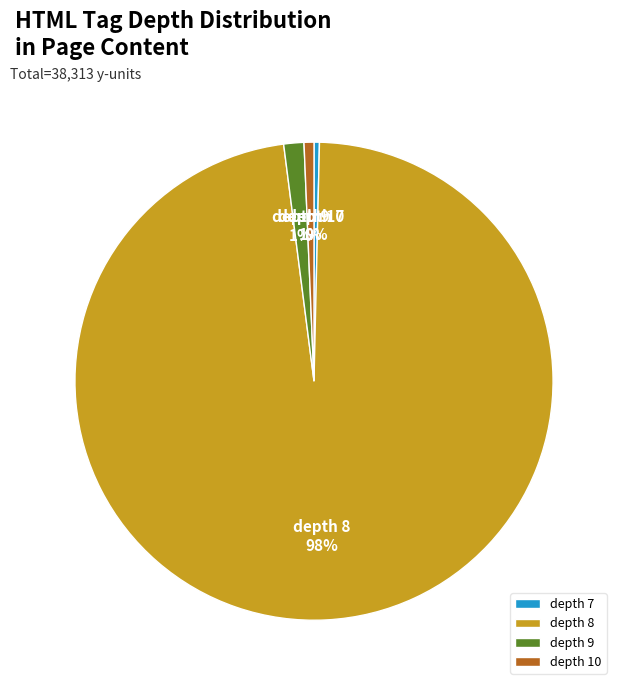

Which category has the biggest portion of the pie?

depth 8